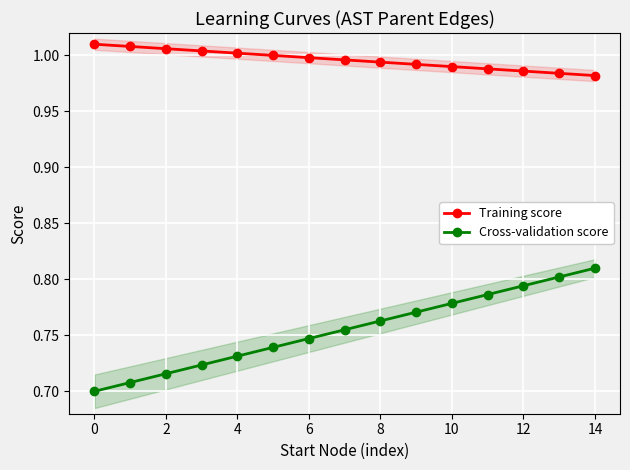

Reading left to right, extract all data points from this chart.

Training score: 1.0	1.0	1.0	1.0	1.0	1.0	1.0	1.0	1.0	1.0	1.0	1.0	1.0	1.0	1.0
Cross-validation score: 0.7	0.7	0.7	0.7	0.7	0.7	0.7	0.8	0.8	0.8	0.8	0.8	0.8	0.8	0.8